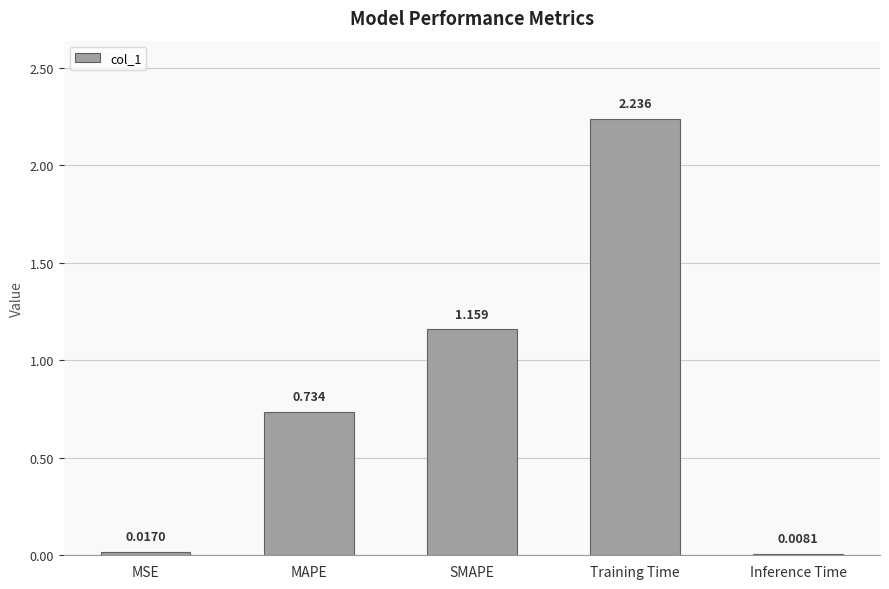

Rank the categories by value from highest to lowest.

Training Time, SMAPE, MAPE, MSE, Inference Time